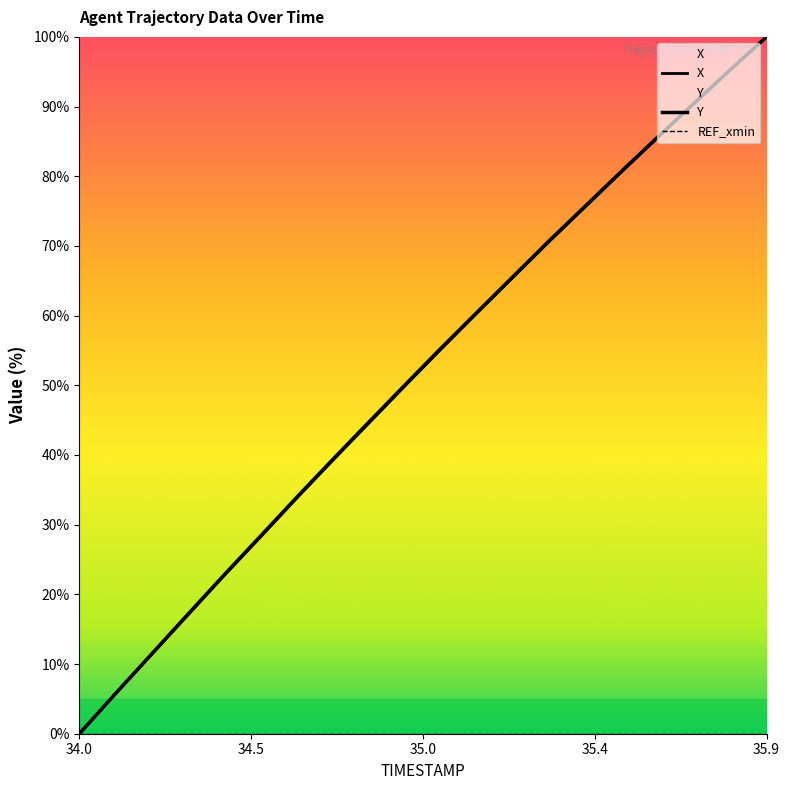

At which category is the sum across all series the highest?

35.9